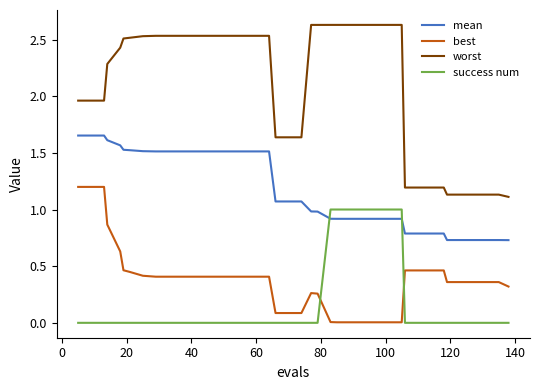

True or false: success num and worst intersect in this chart.

False